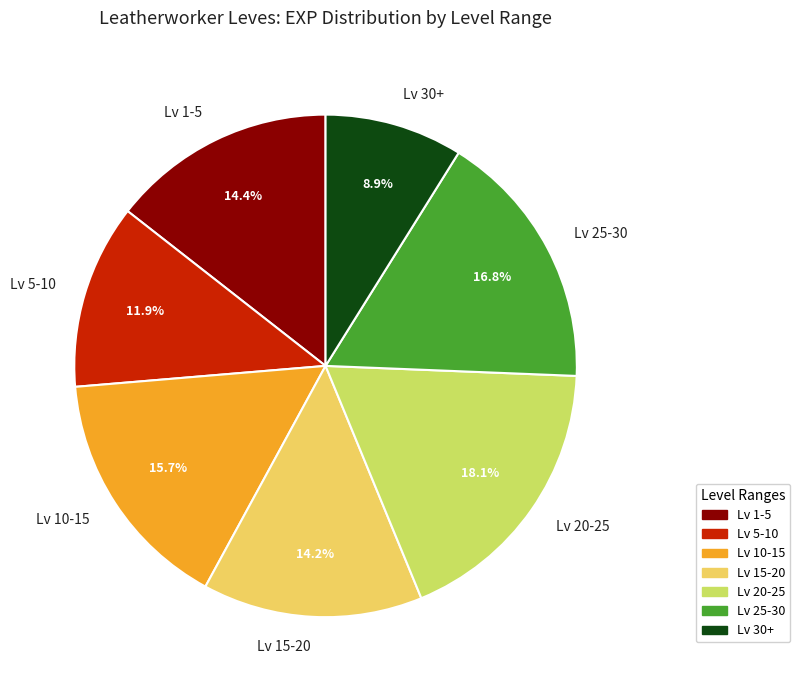

Is there a majority slice in this chart?

No